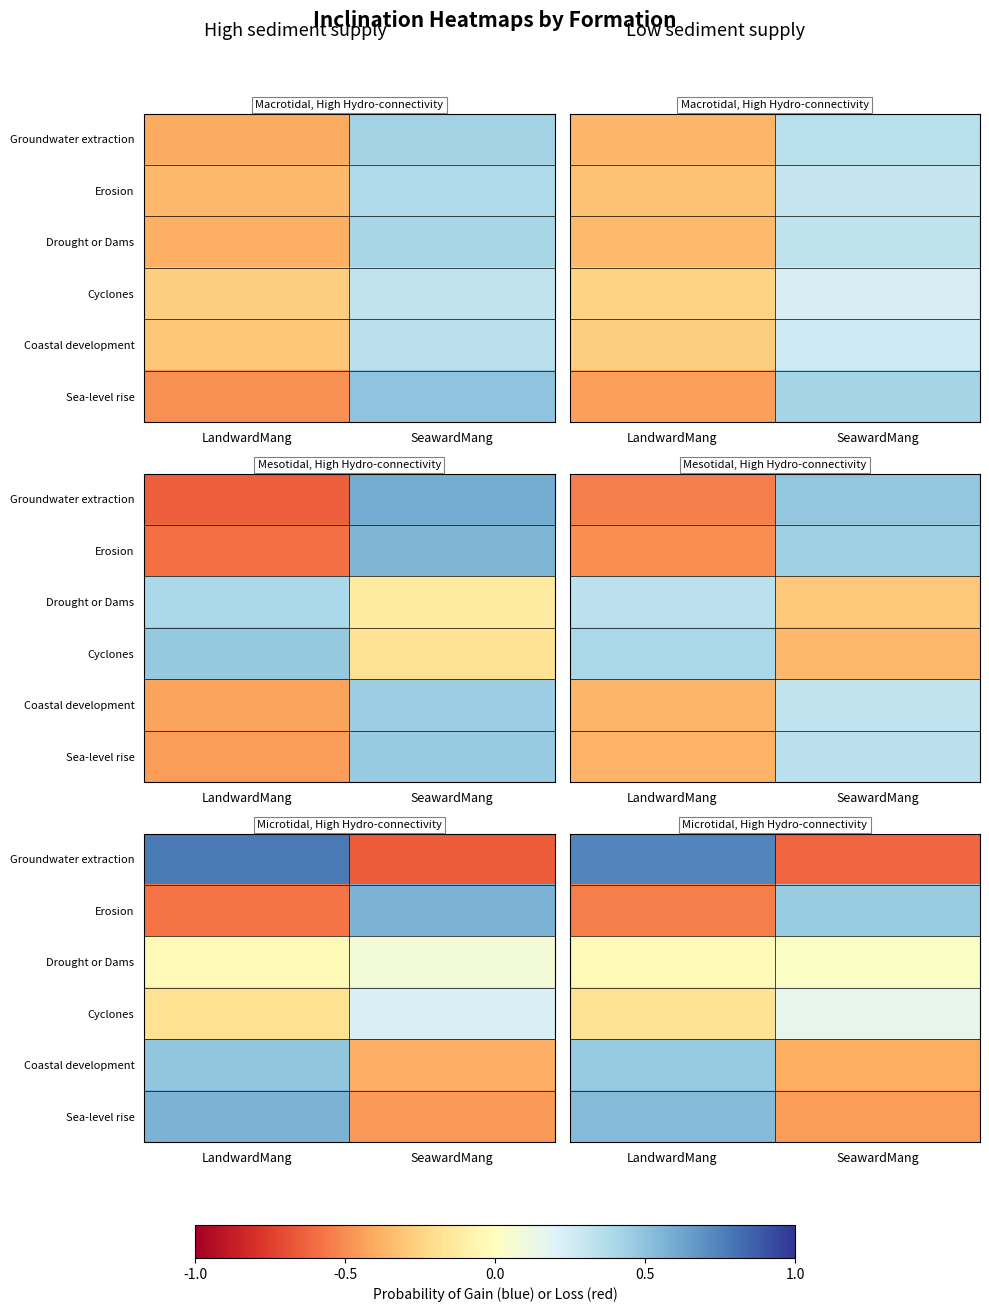

At which label does Coastal development reach its peak?

LandwardMang